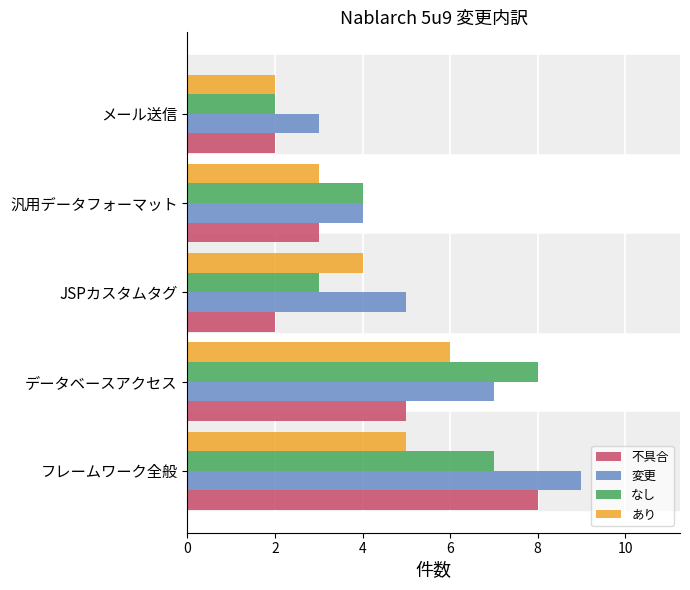

What is the approximate value of あり at JSPカスタムタグ?

4